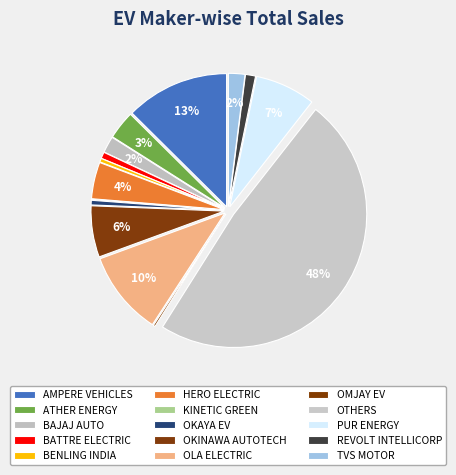

Between BATTRE ELECTRIC and TVS MOTOR, which is larger?

TVS MOTOR